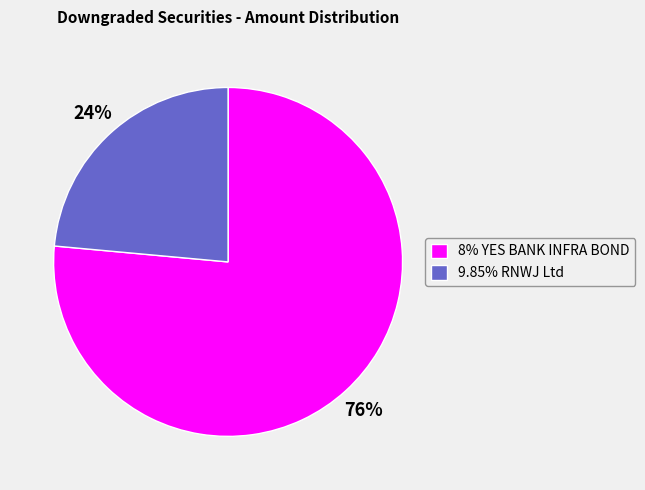

What percentage is the 8% YES BANK INFRA BOND slice, to the nearest percent?

76%